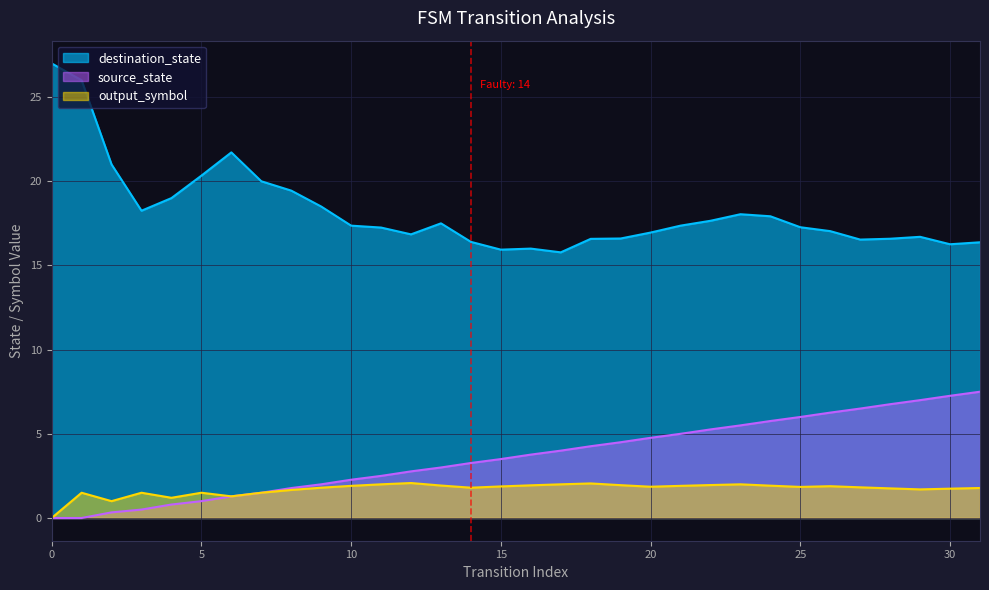

True or false: output_symbol and destination_state intersect in this chart.

False